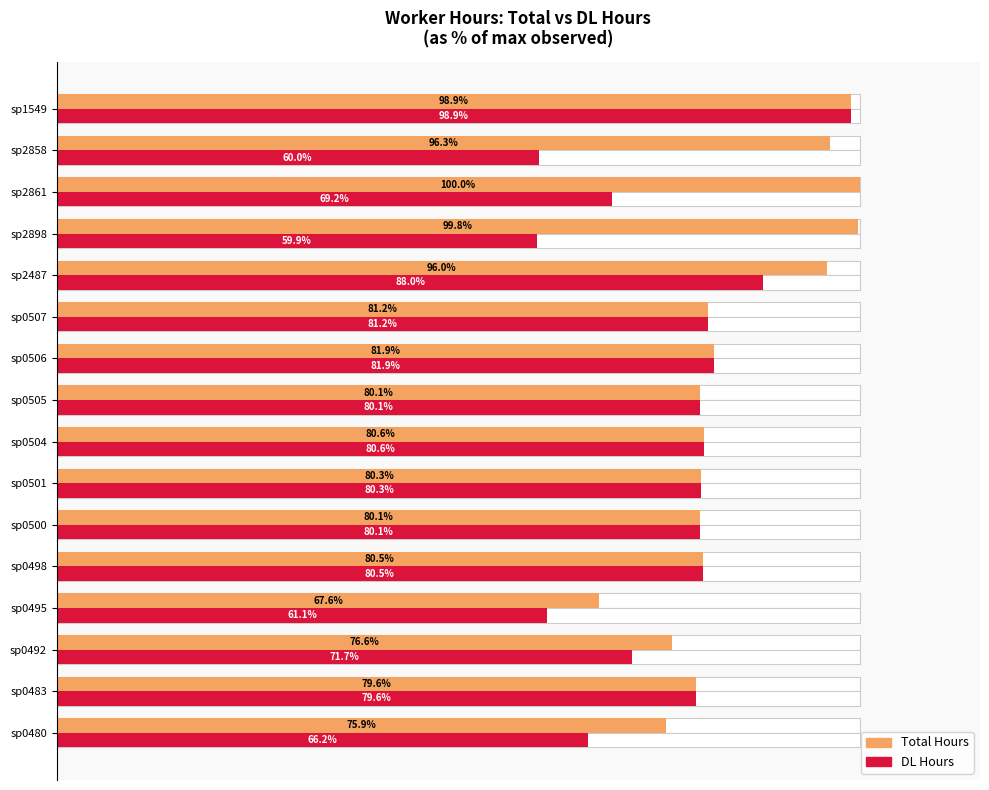

Count the number of data series in this chart.

2